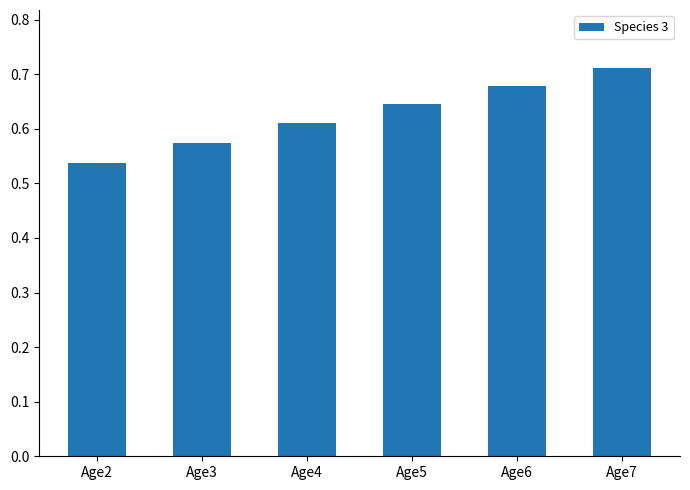

Count the values in the range 0 to 1.

6